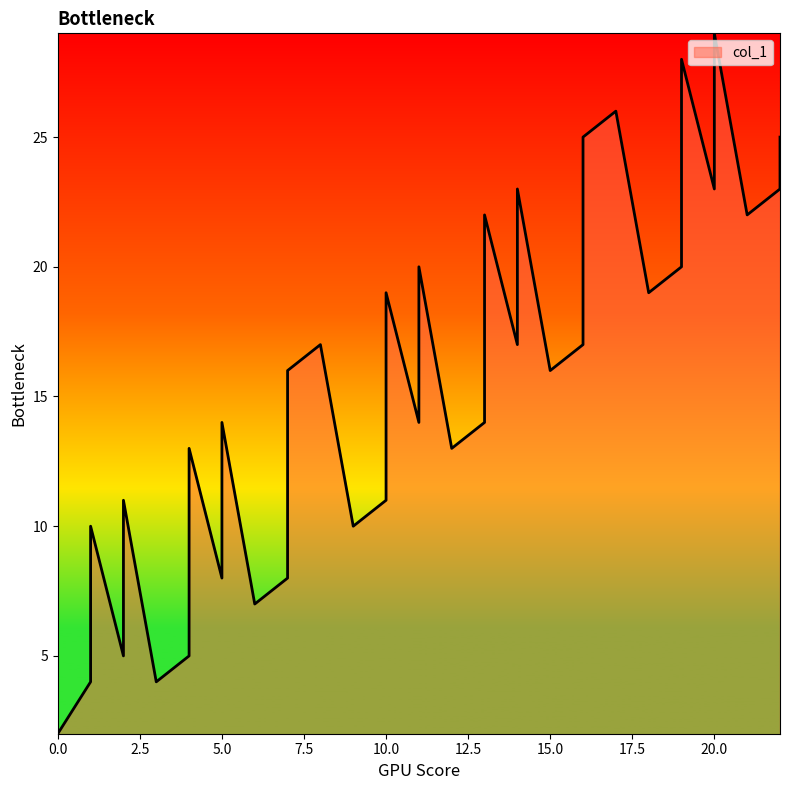

What is the difference between the maximum and minimum values?

27